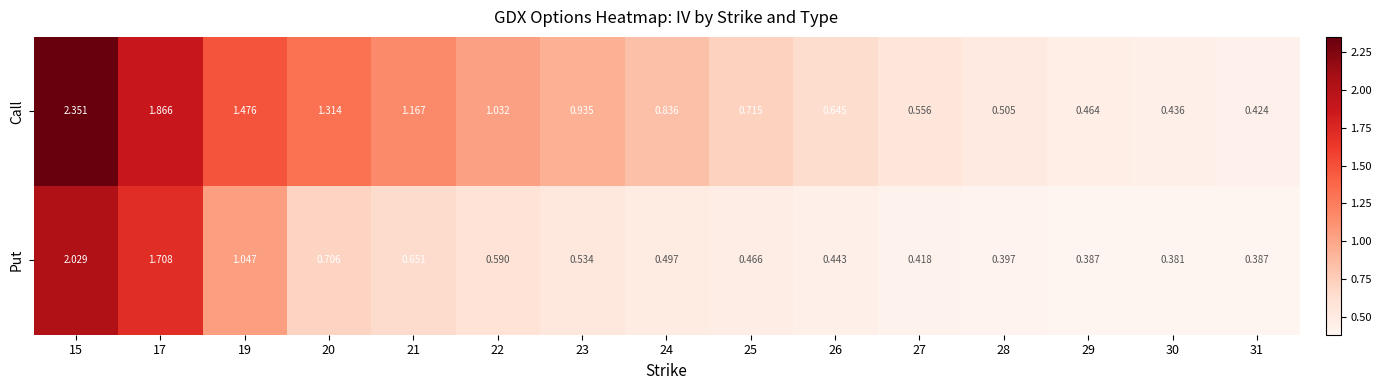

Rank the series by their maximum value, from lowest to highest.

Put, Call